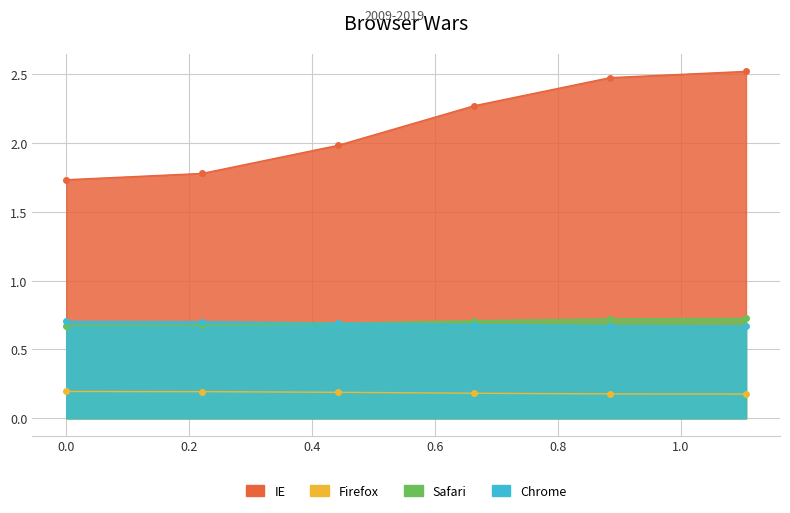

What is the sum of all IE values?

1.1